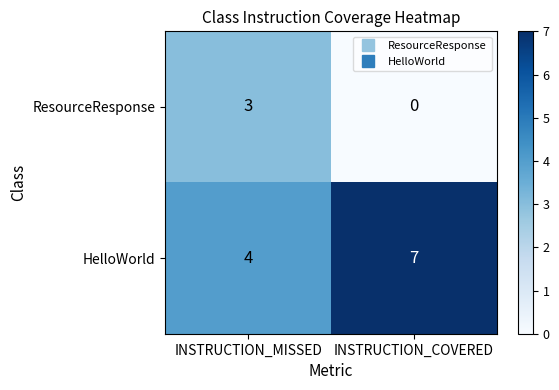

Reading right to left, extract all data points from this chart.

ResourceResponse: INSTRUCTION_COVERED=0	INSTRUCTION_MISSED=3
HelloWorld: INSTRUCTION_COVERED=7	INSTRUCTION_MISSED=4